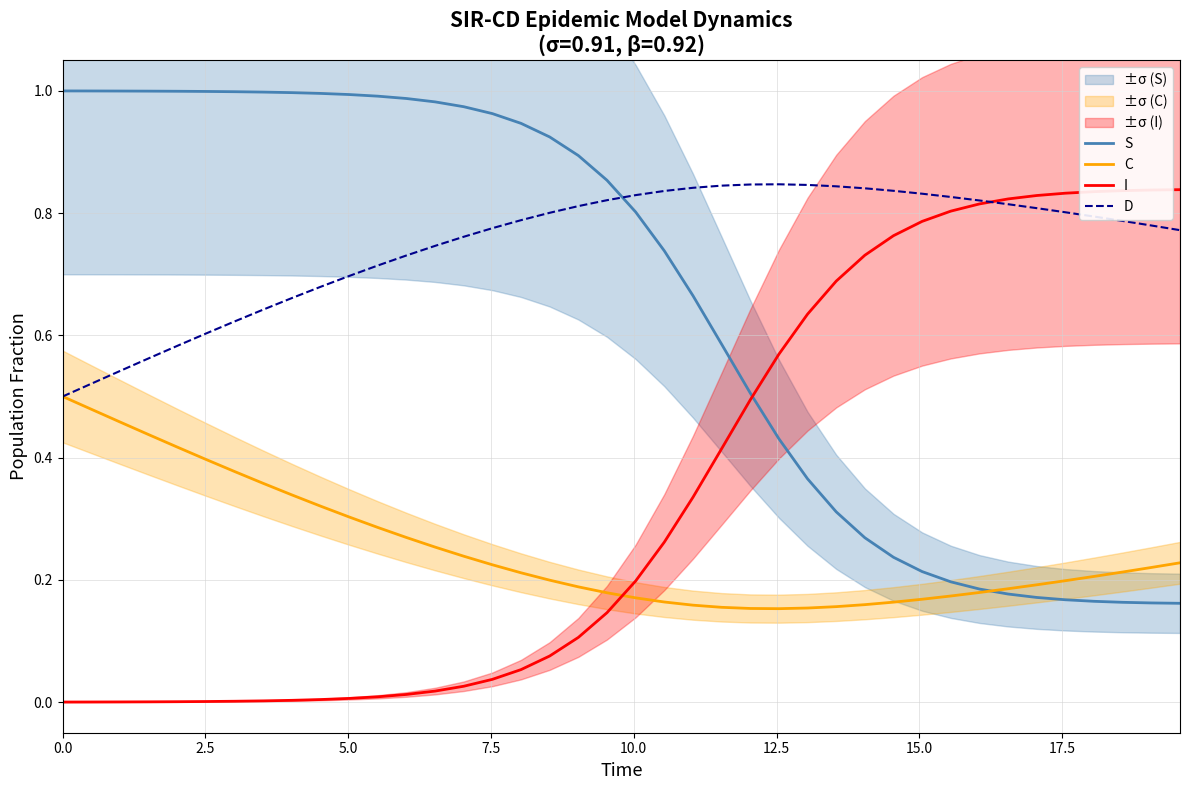

How many times do C and I cross each other?

1